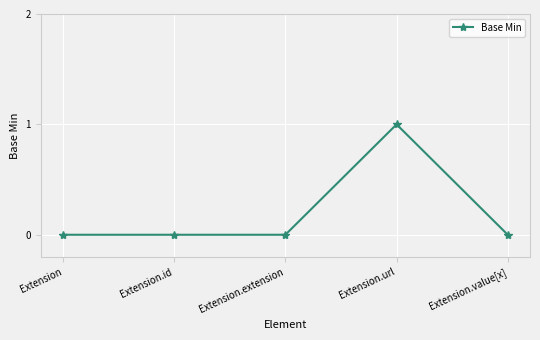

True or false: the data shows 0 at Extension.value[x].

True